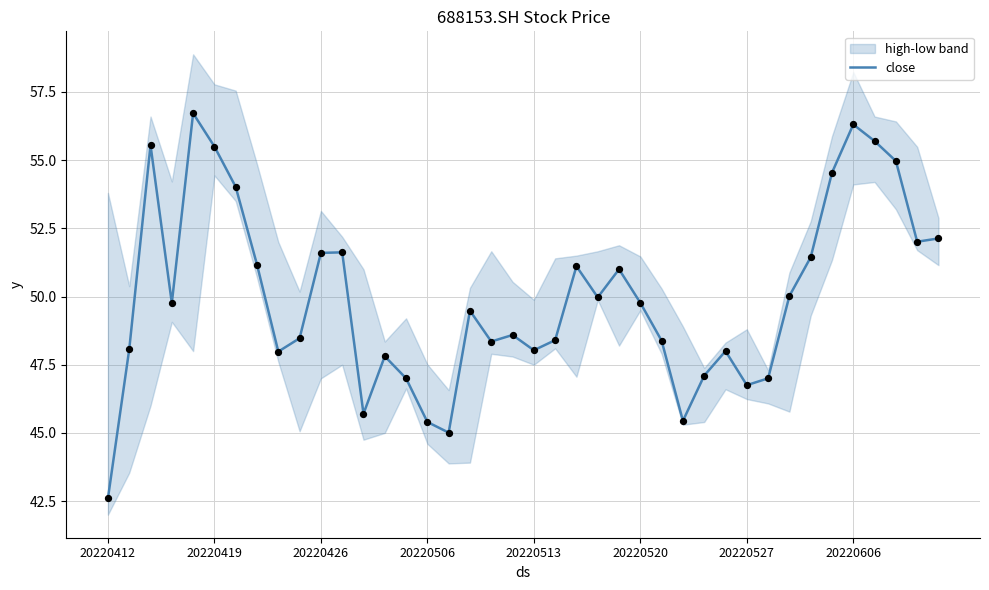

Which has a higher value, 15 or 23?

23